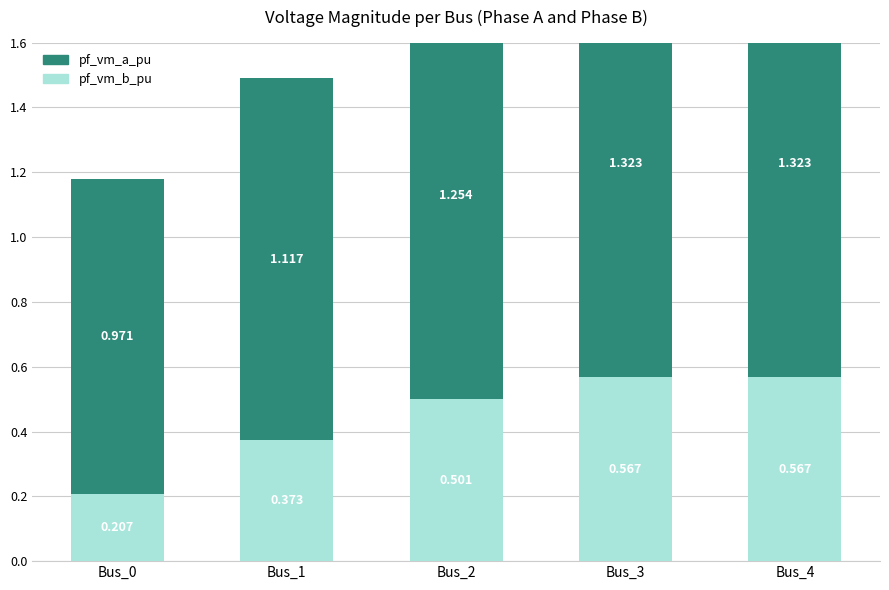

Is the value of pf_vm_a_pu at Bus_2 greater than the value of pf_vm_b_pu at Bus_0?

Yes